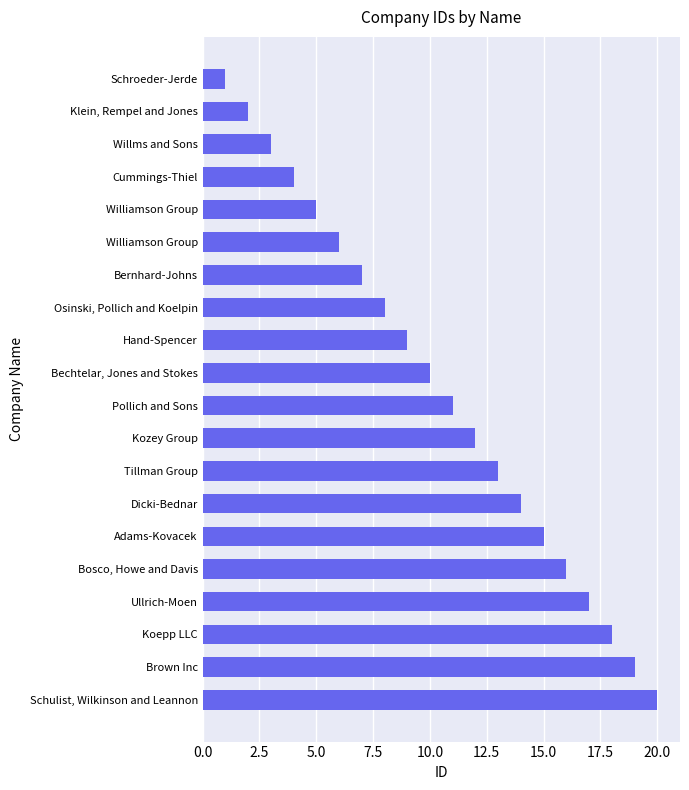

How many bars are there in total?

20